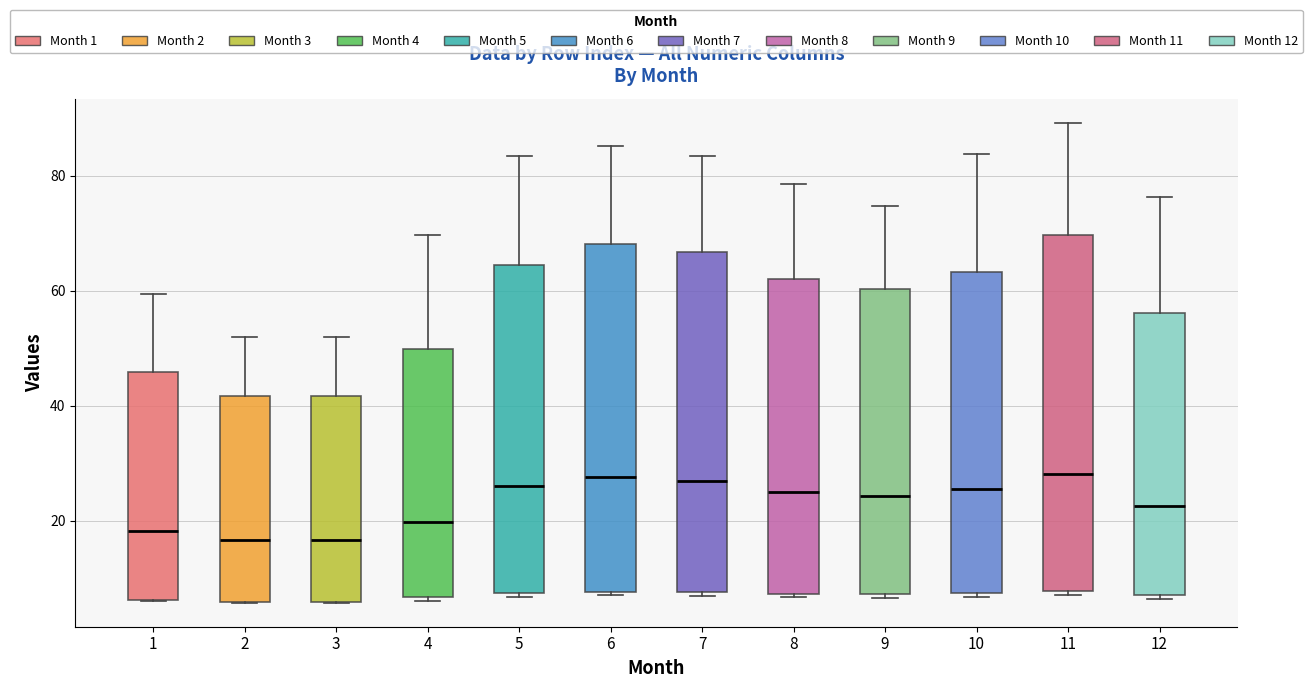

Reading left to right, read every box against the y-axis: the position of its median line, the range the box covers, and the ends of its whiskers. The values are not printed on the chart, so give them approximately, as read against the axis.

1: median 18, box 6 to 46, whiskers 6 to 60
2: median 16, box 6 to 42, whiskers 6 to 52
3: median 16, box 6 to 42, whiskers 6 to 52
4: median 20, box 6 to 50, whiskers 6 (just below the box's lower edge) to 70
5: median 26, box 8 to 64, whiskers 6 to 84
6: median 28, box 8 to 68, whiskers 8 (just below the box's lower edge) to 86
7: median 26, box 8 to 66, whiskers 6 to 84
8: median 26, box 8 to 62, whiskers 6 to 78
9: median 24, box 8 to 60, whiskers 6 to 74
10: median 26, box 8 to 64, whiskers 6 to 84
11: median 28, box 8 to 70, whiskers 8 (just below the box's lower edge) to 90
12: median 22, box 8 to 56, whiskers 6 to 76